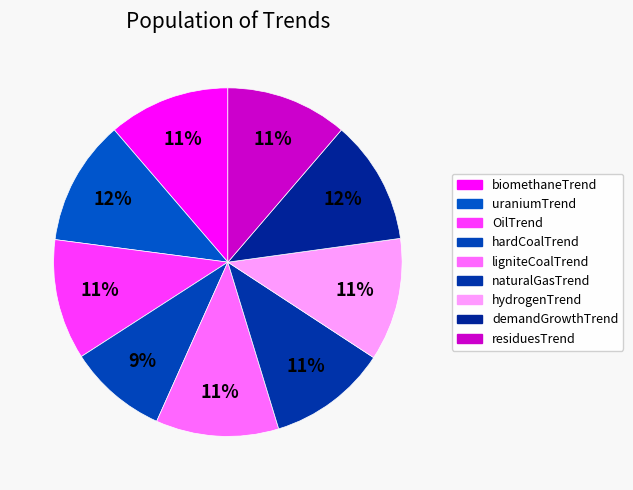

Is the sum of hardCoalTrend and ligniteCoalTrend greater than half?

No